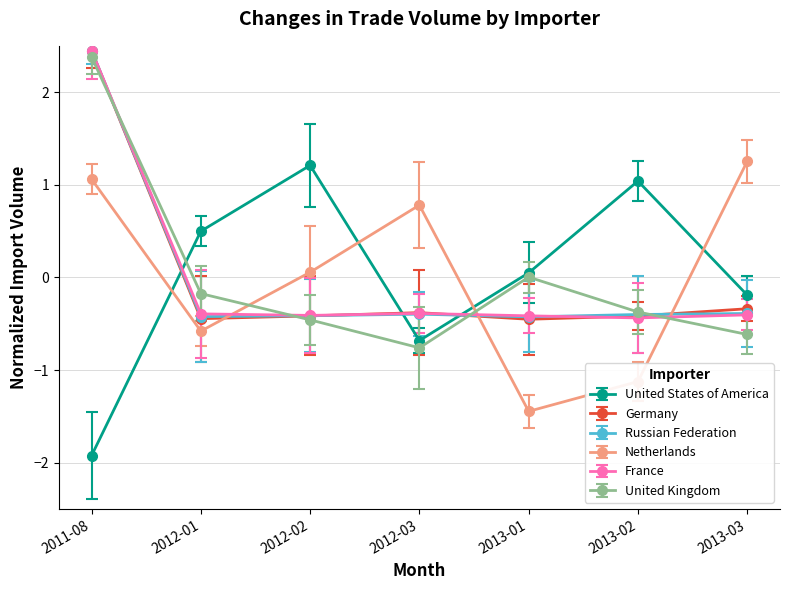

Reading right to left, transcribe all the data shown in this chart.

United States of America: -0.2	1.0	0.0	-0.7	1.2	0.5	-1.9
Germany: -0.3	-0.4	-0.5	-0.4	-0.4	-0.4	2.4
Russian Federation: -0.4	-0.4	-0.4	-0.4	-0.4	-0.4	2.4
Netherlands: 1.3	-1.1	-1.4	0.8	0.1	-0.6	1.1
France: -0.4	-0.4	-0.4	-0.4	-0.4	-0.4	2.4
United Kingdom: -0.6	-0.4	0.0	-0.8	-0.5	-0.2	2.4